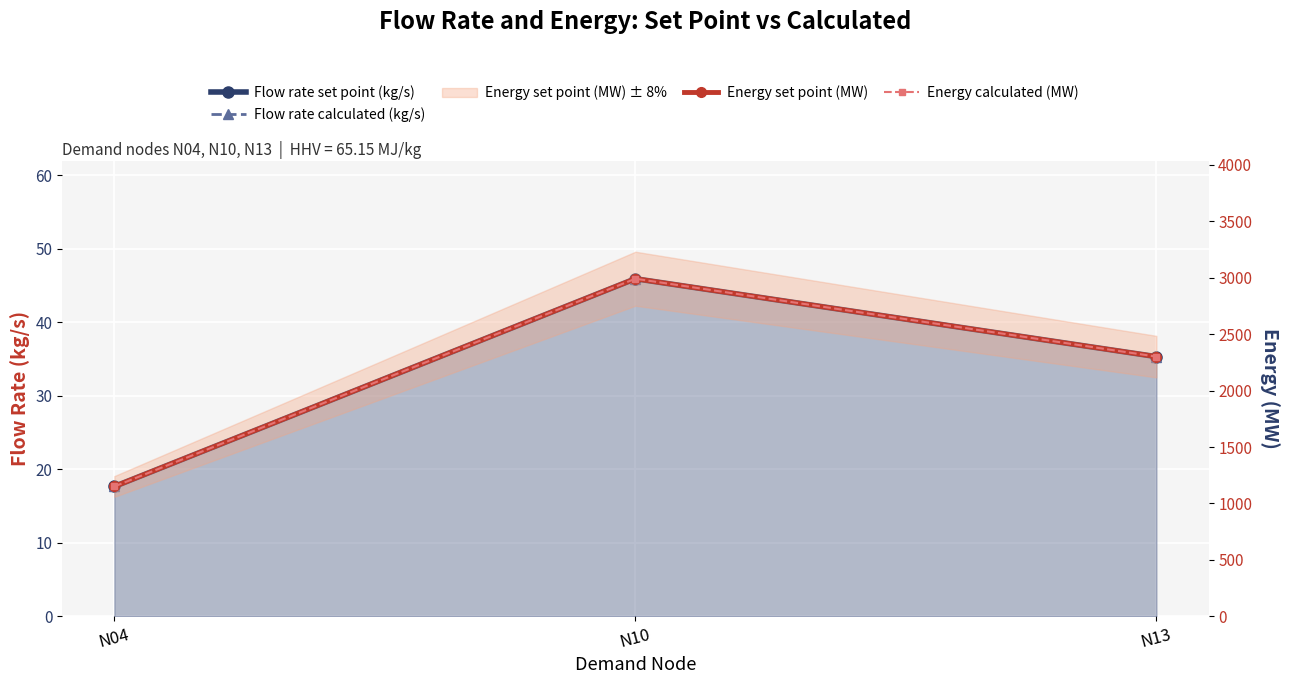

Which series has the widest spread of values?

Energy set point (MW)